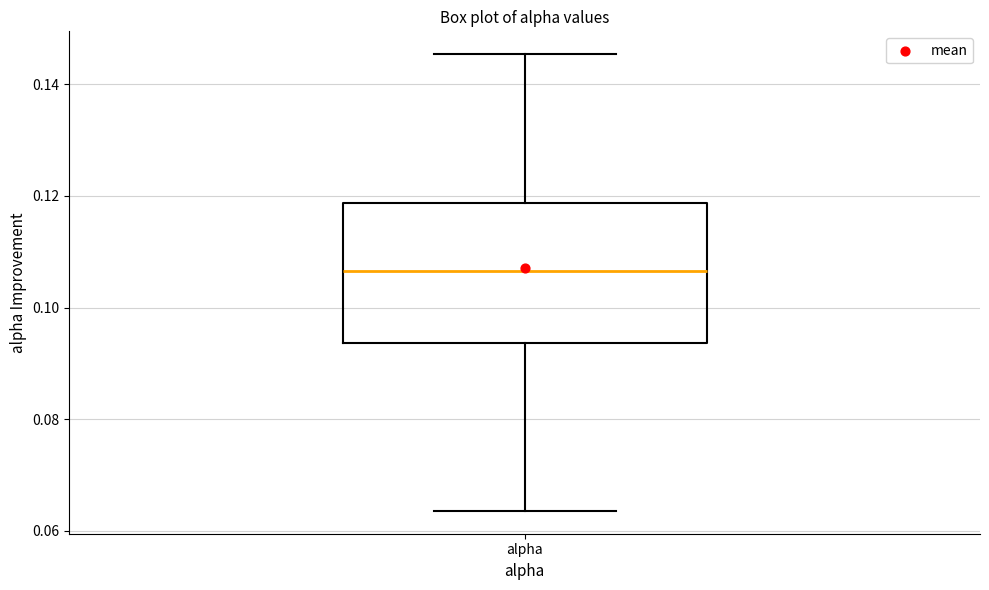

Transcribe this box plot: give where the median line is, the range the box spans, and where the two whiskers end, as read against the y-axis. The values are not printed on the chart, so give them approximately, as read against the axis.

median 0.106, box 0.094 to 0.118, whiskers 0.064 to 0.146